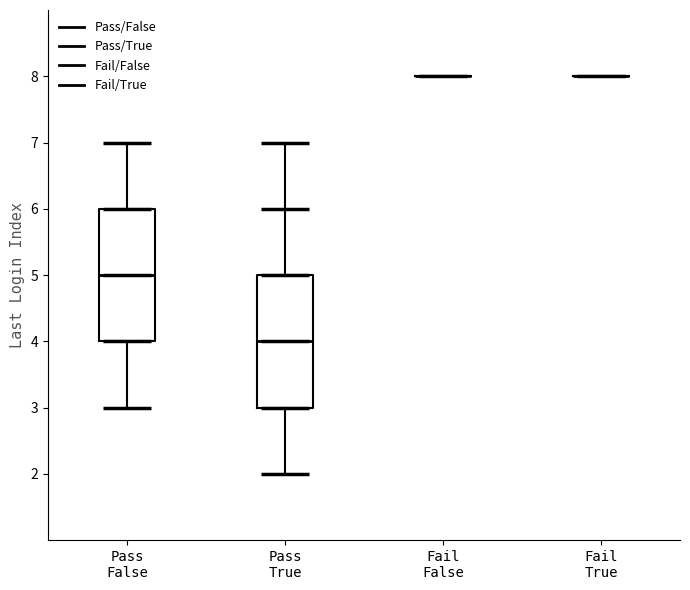

Reading left to right, read every box against the y-axis: the position of its median line, the range the box covers, and the ends of its whiskers. The values are not printed on the chart, so give them approximately, as read against the axis.

Pass False: median 5, box 4 to 6, whiskers 3 to 7
Pass True: median 4, box 3 to 5, whiskers 2 to 7
Fail False: box collapsed to a line at 8, whiskers 8 to 8
Fail True: box collapsed to a line at 8, whiskers 8 to 8